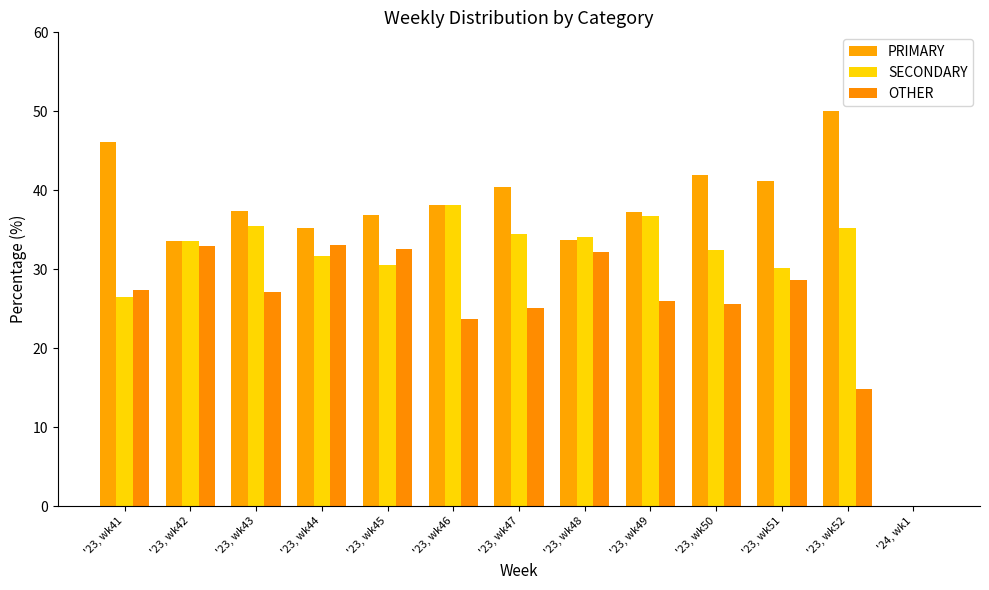

How many values in OTHER are above zero?

12